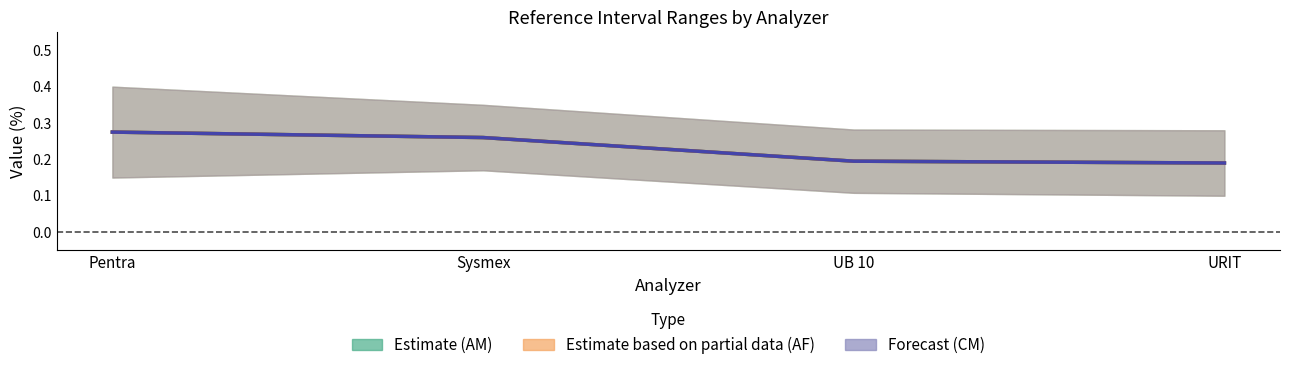

What position from the left is Sysmex?

2